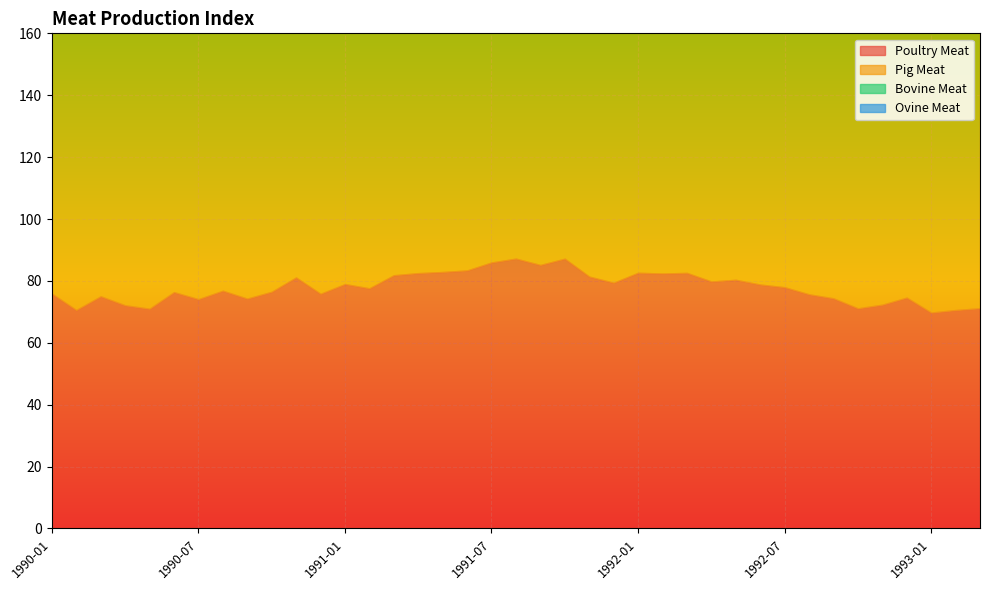

What are all the series names shown in the legend?

Poultry Meat, Pig Meat, Bovine Meat, Ovine Meat